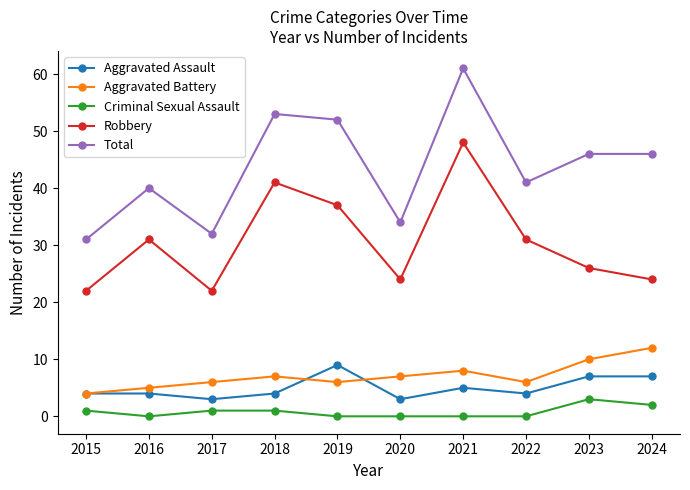

In Robbery, how many points are higher than both neighbors (excluding endpoints)?

3